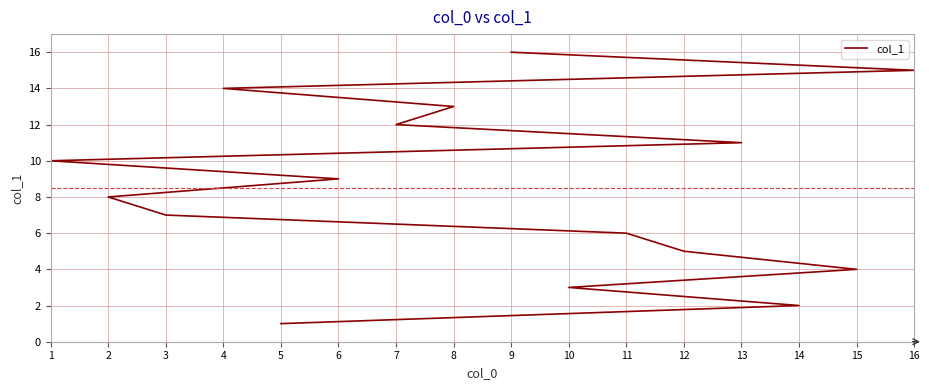

What is the label of the 16th point from the left?

9